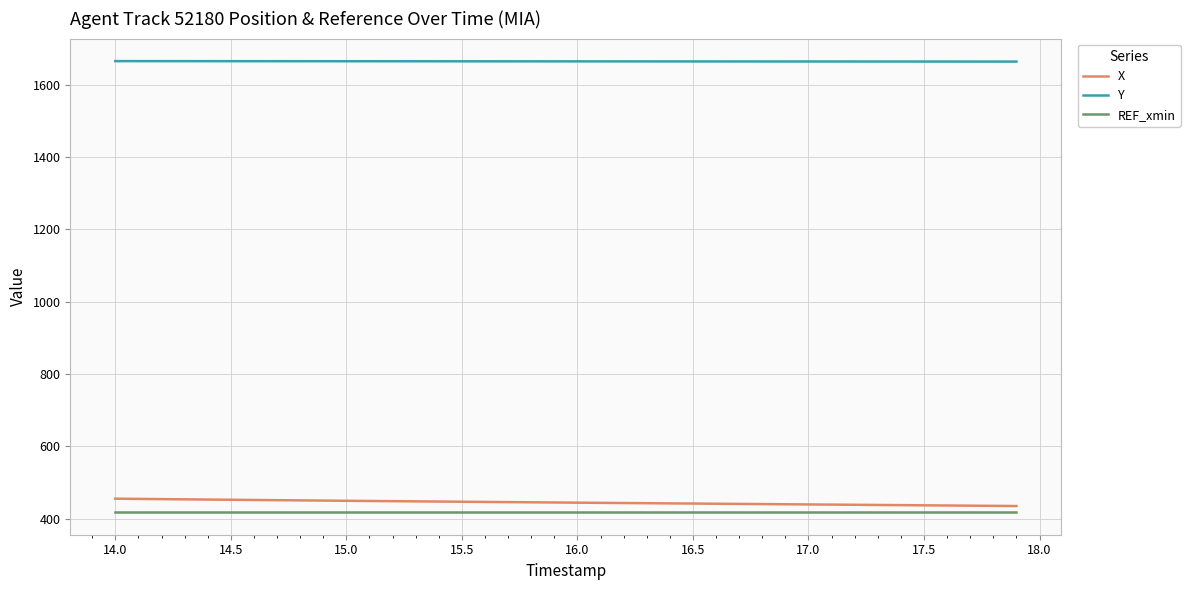

What is the difference between the maximum and minimum values in the Y series?

1.3